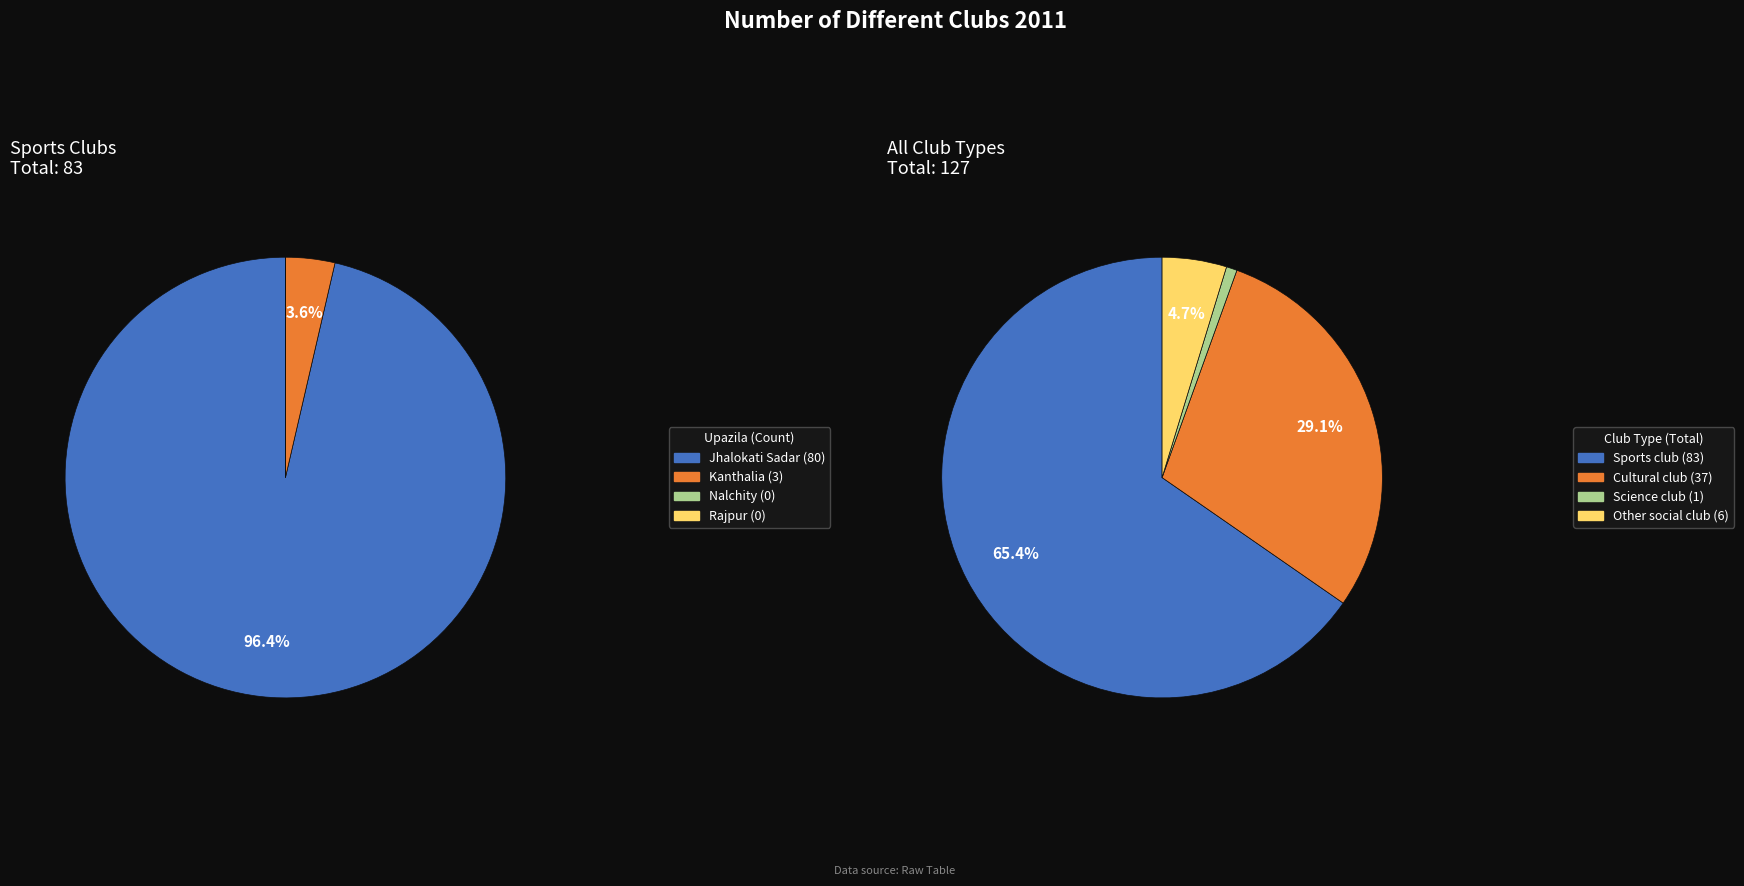

What is the total percentage of Nalchity and Jhalokati Sadar?

96.4%